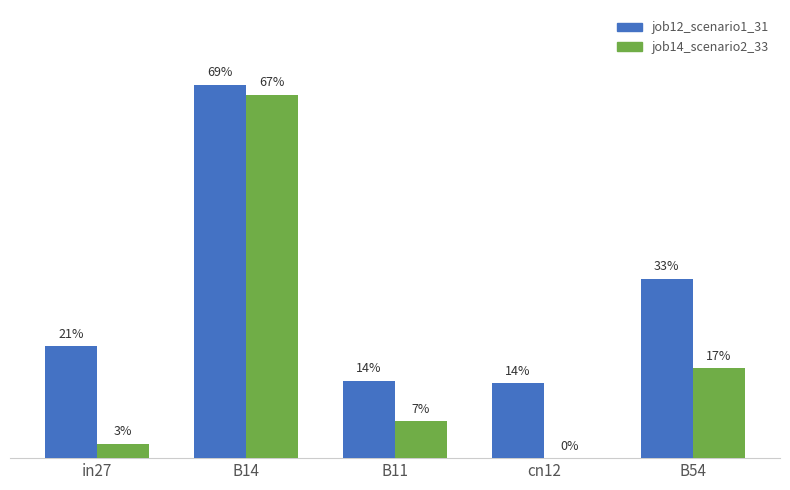

What is the difference between the second highest and second lowest values in the job14_scenario2_33 series?

0.1